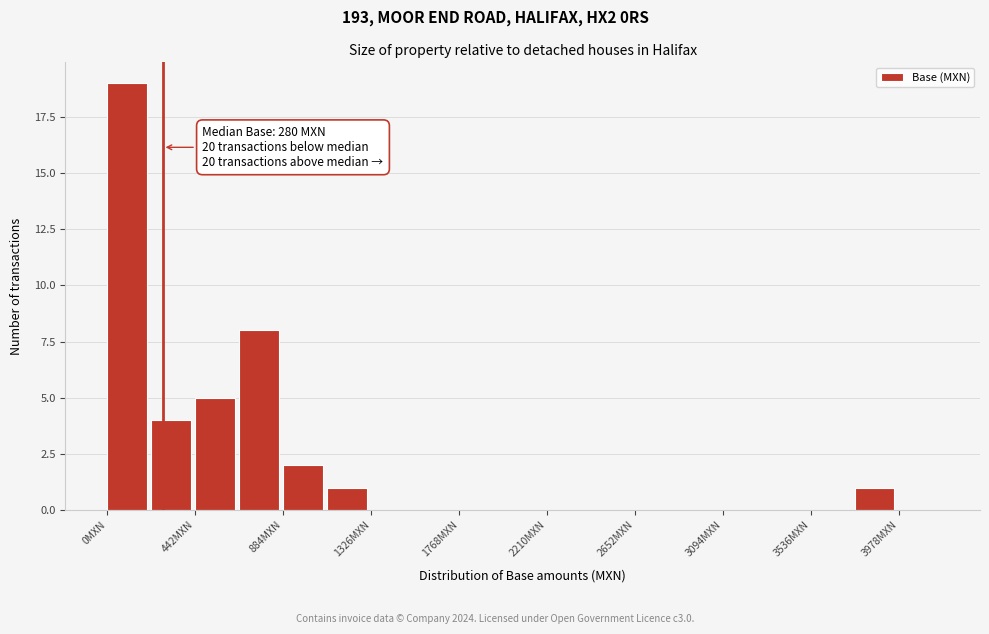

Over which range of the x-axis is the bar tallest?

0 to 200